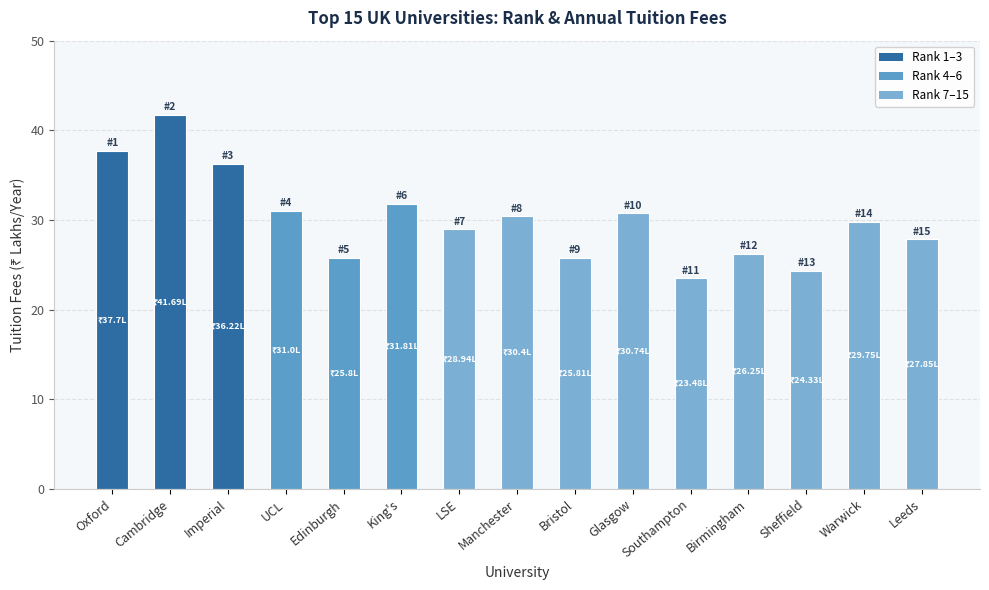

What is the label of the 7th bar from the right?

Bristol